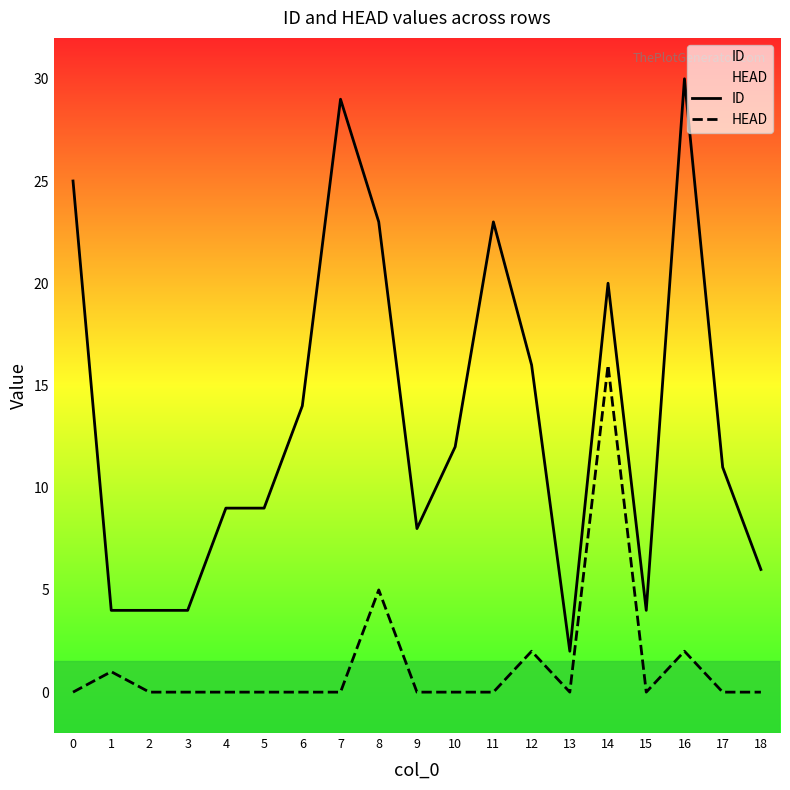

What is the value of the HEAD point at the 2nd from the left?

1